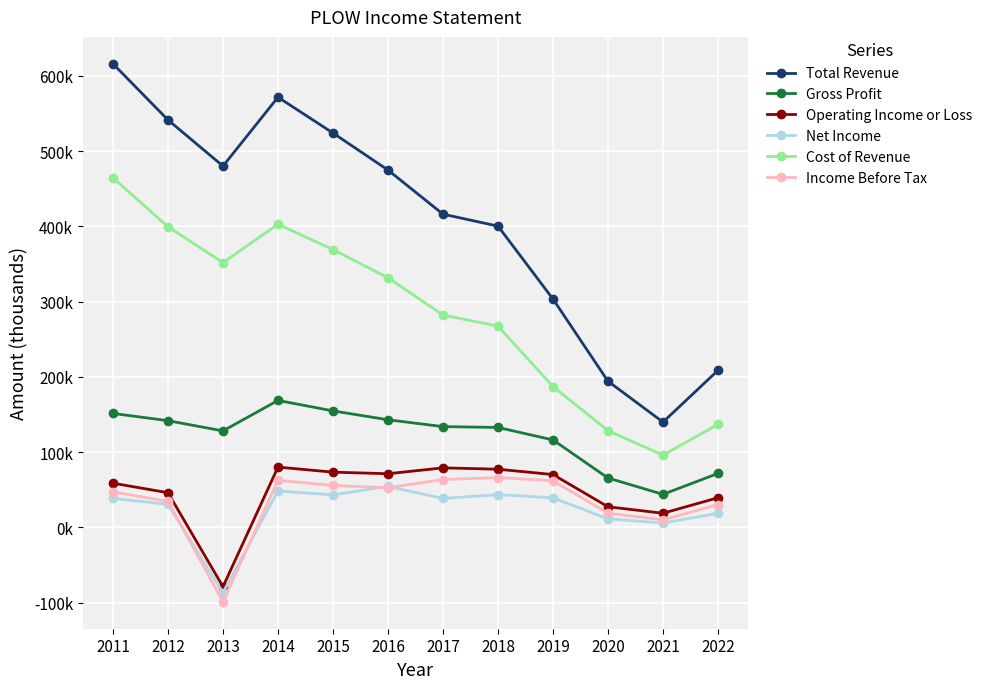

Reading left to right, transcribe all the data shown in this chart.

Total Revenue: 2011=616100	2012=541500	2013=480200	2014=571700	2015=524100	2016=474900	2017=416300	2018=400400	2019=303500	2020=194300	2021=140000	2022=208800
Gross Profit: 2011=151500	2012=141900	2013=128300	2014=168800	2015=154900	2016=143100	2017=134000	2018=132900	2019=116300	2020=65700	2021=44000	2022=71800
Operating Income or Loss: 2011=58800	2012=46200	2013=-78700	2014=80200	2015=73500	2016=71400	2017=79200	2018=77400	2019=70300	2020=27500	2021=18900	2022=39500
Net Income: 2011=38600	2012=30700	2013=-86600	2014=48500	2015=43300	2016=54600	2017=38500	2018=43600	2019=39400	2020=11500	2021=5900	2022=18800
Cost of Revenue: 2011=464600	2012=399600	2013=351900	2014=402900	2015=369200	2016=331800	2017=282300	2018=267500	2019=187200	2020=128700	2021=96100	2022=137000
Income Before Tax: 2011=47400	2012=34600	2013=-98800	2014=62600	2015=55800	2016=52900	2017=63700	2018=66300	2019=62000	2020=19000	2021=10200	2022=30400